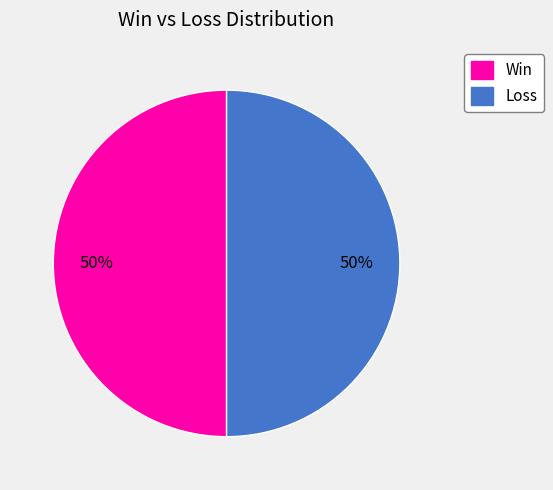

How many slices are in this pie chart?

2